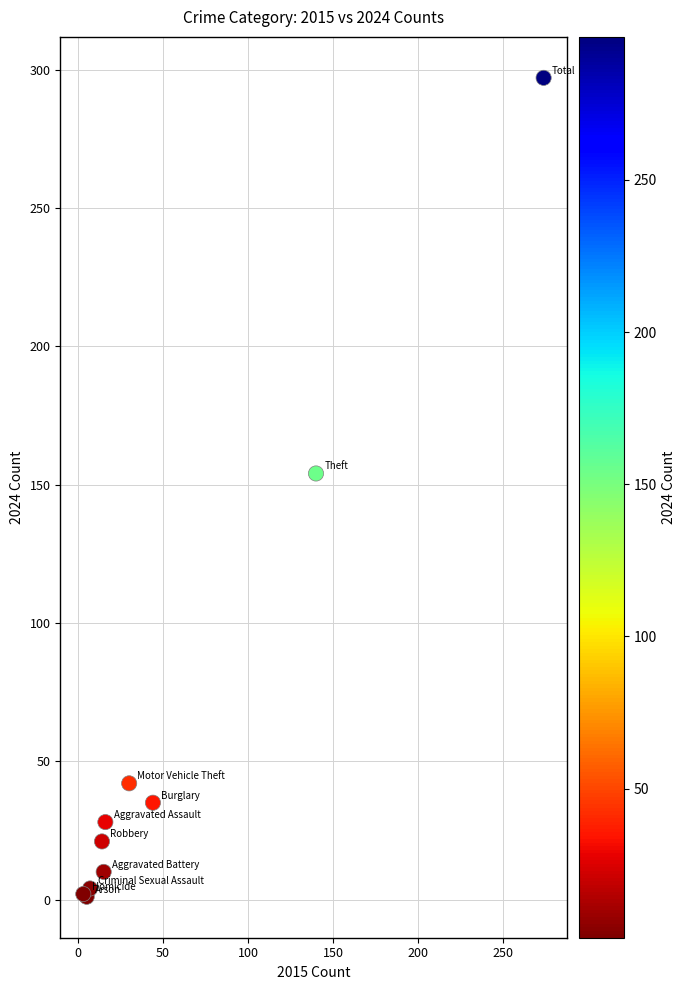

What Y value in the scatter plot is closest to 149?

154